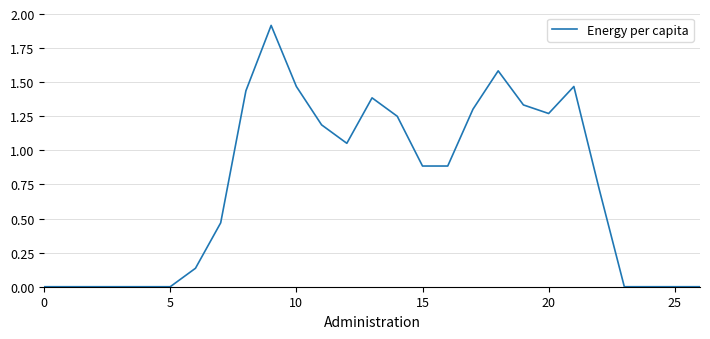

What is the maximum value shown in the chart?

1.9